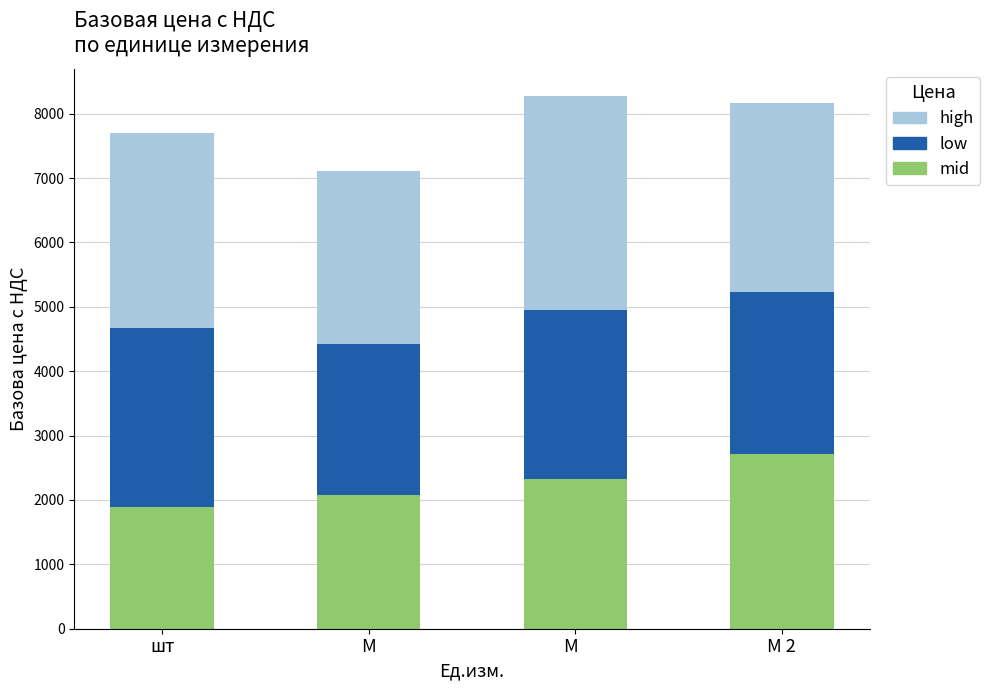

What is the difference between the maximum and minimum values in the mid series?

825.0